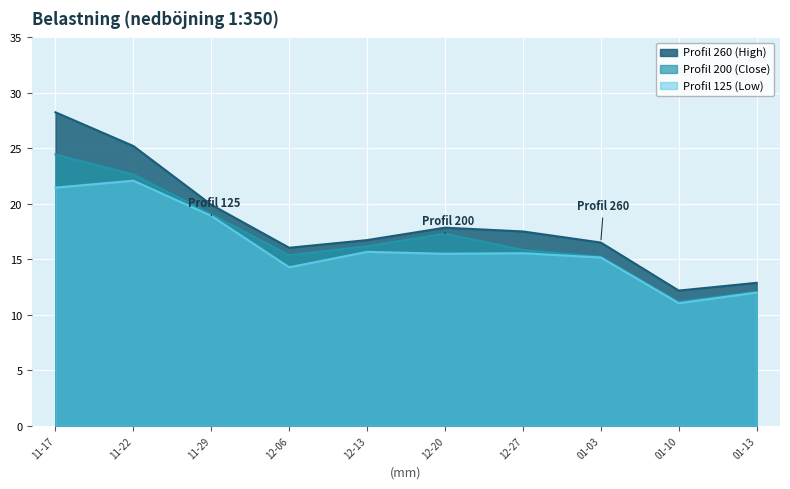

At 11-22, list the series in order from largest to smallest.

Profil 260 (High), Profil 200 (Close), Profil 125 (Low)